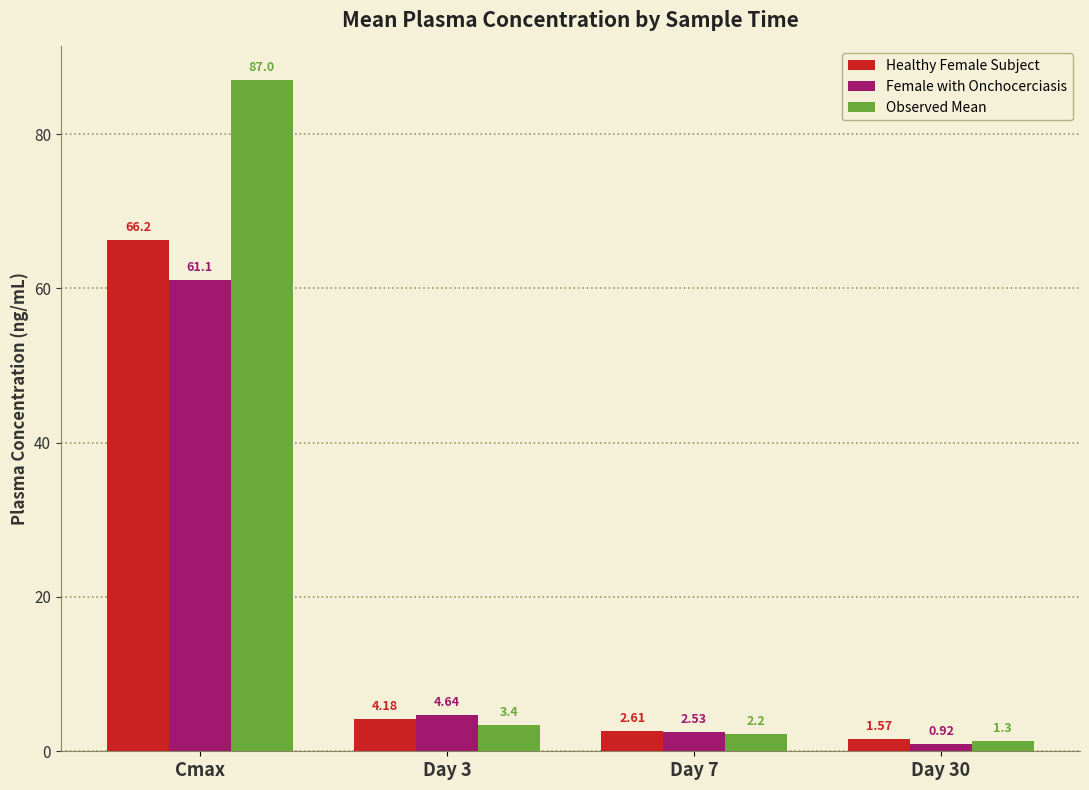

How many values in the Healthy Female Subject series are below 4?

2